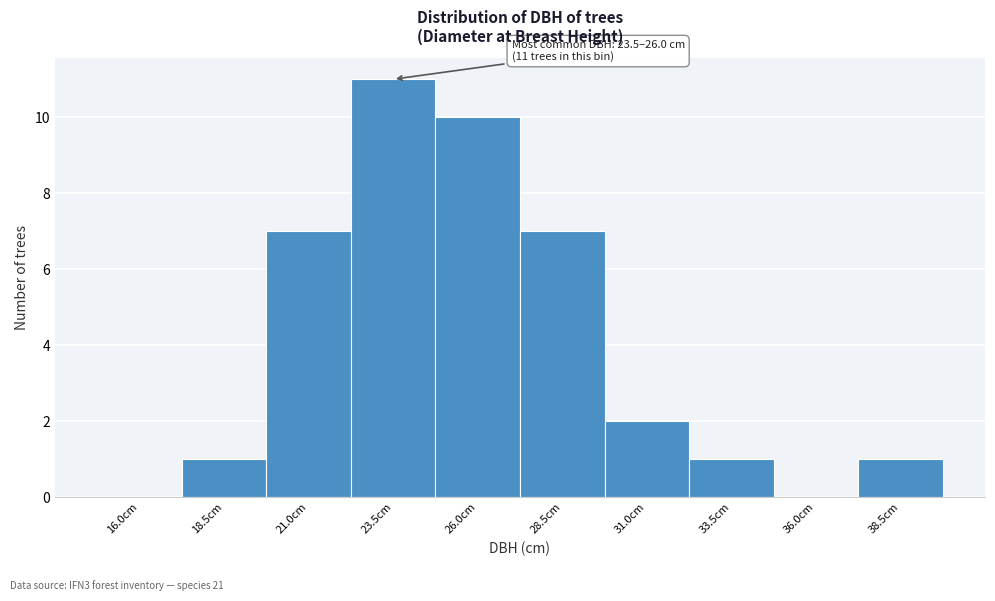

Reading left to right, extract all data points from this chart.

16.0cm=0	18.5cm=1	21.0cm=7	23.5cm=11	26.0cm=10	28.5cm=7	31.0cm=2	33.5cm=1	36.0cm=0	38.5cm=1